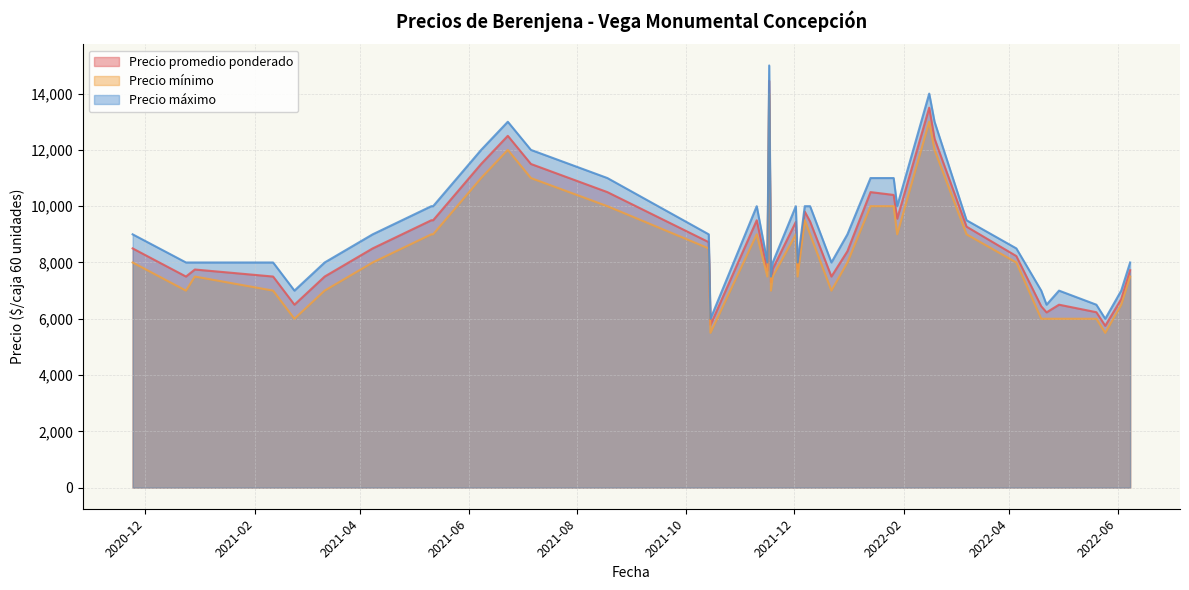

Which series has the largest range (max minus min)?

Precio máximo